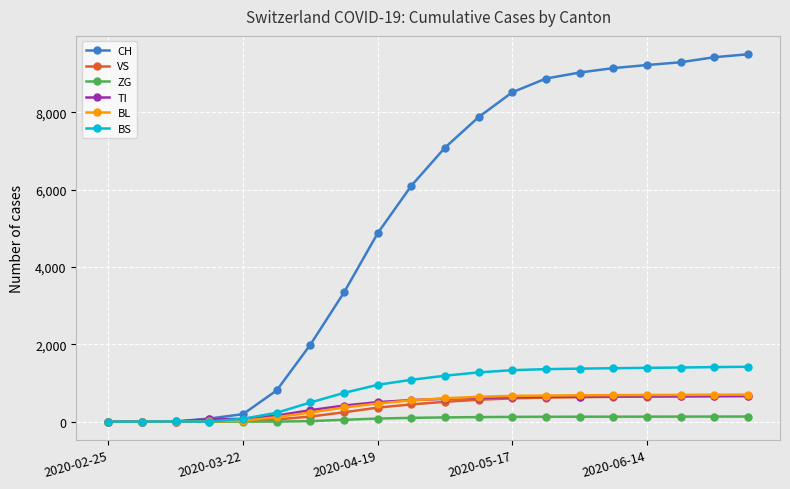

What is the greatest value displayed?

9502